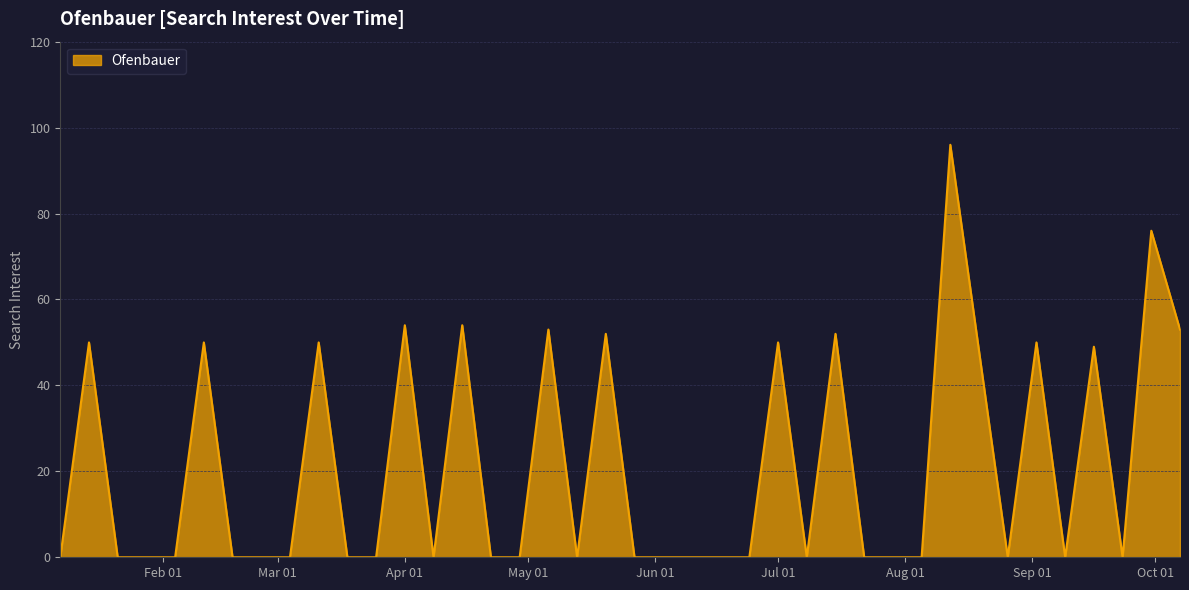

What is the maximum value shown in the chart?

96